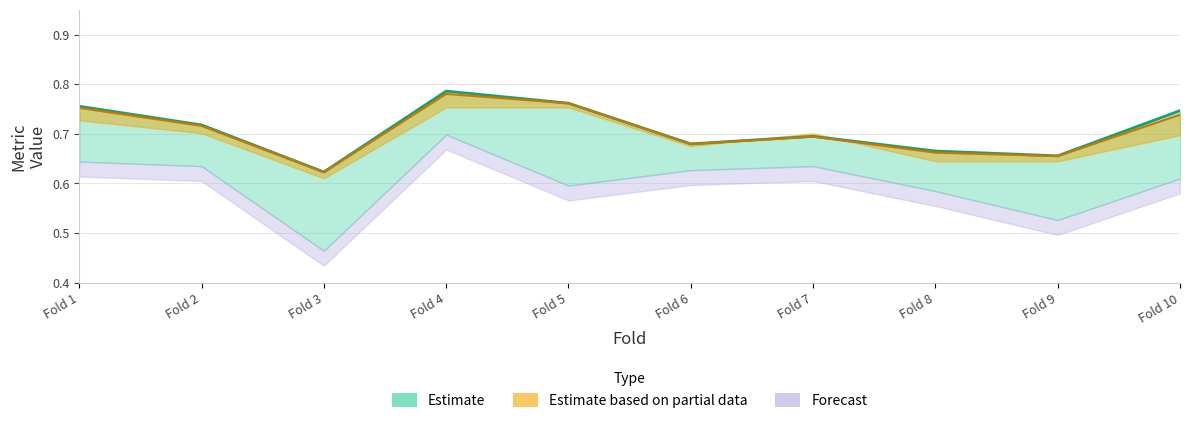

How many interior local peaks does the auc series have?

2